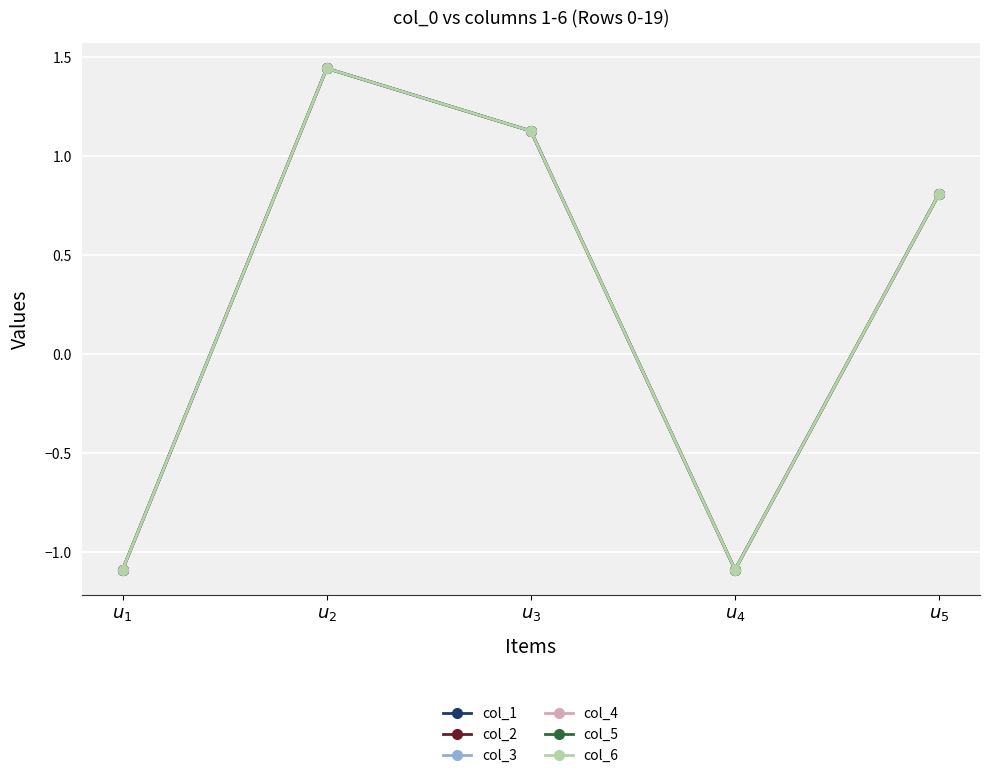

What is the minimum value shown in the chart?

-1.1